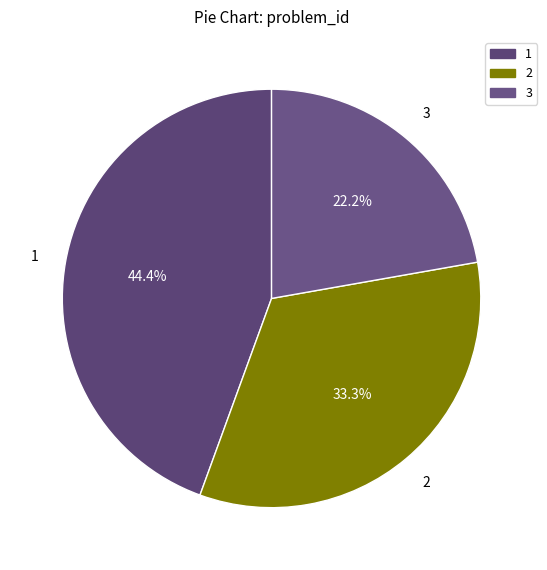

To the nearest percent, what is the combined percentage of 3 and 1?

67%